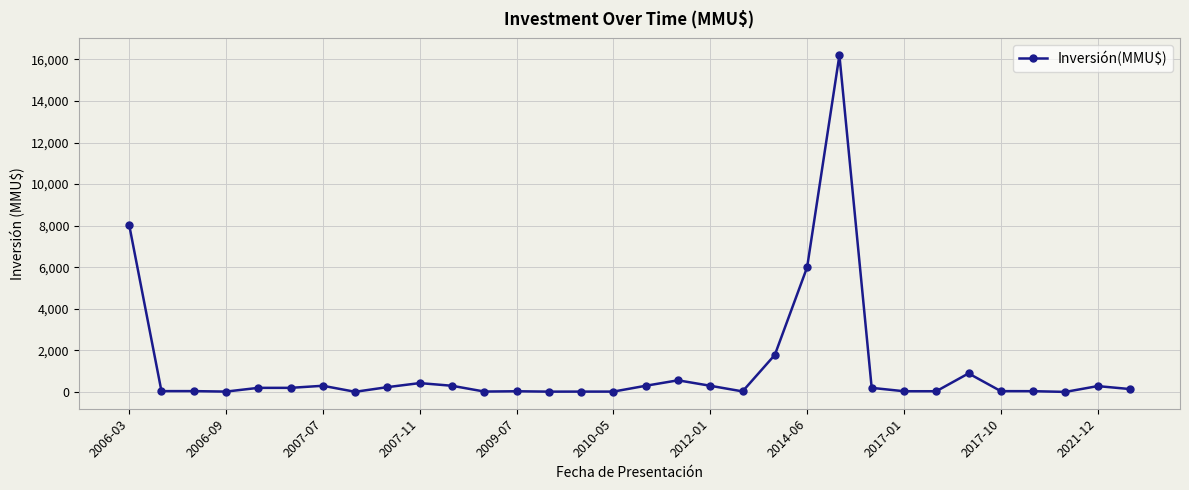

What is the difference between the maximum and minimum values?

16195